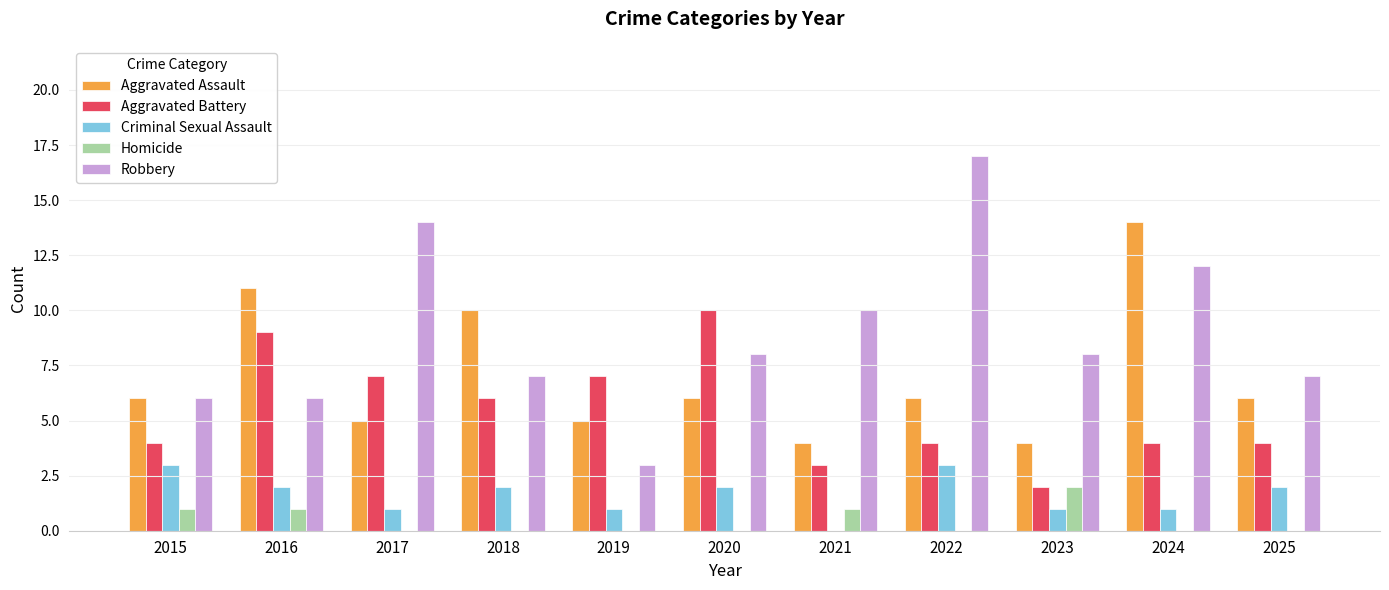

What is the spread (max minus min) of values at 2023?

7